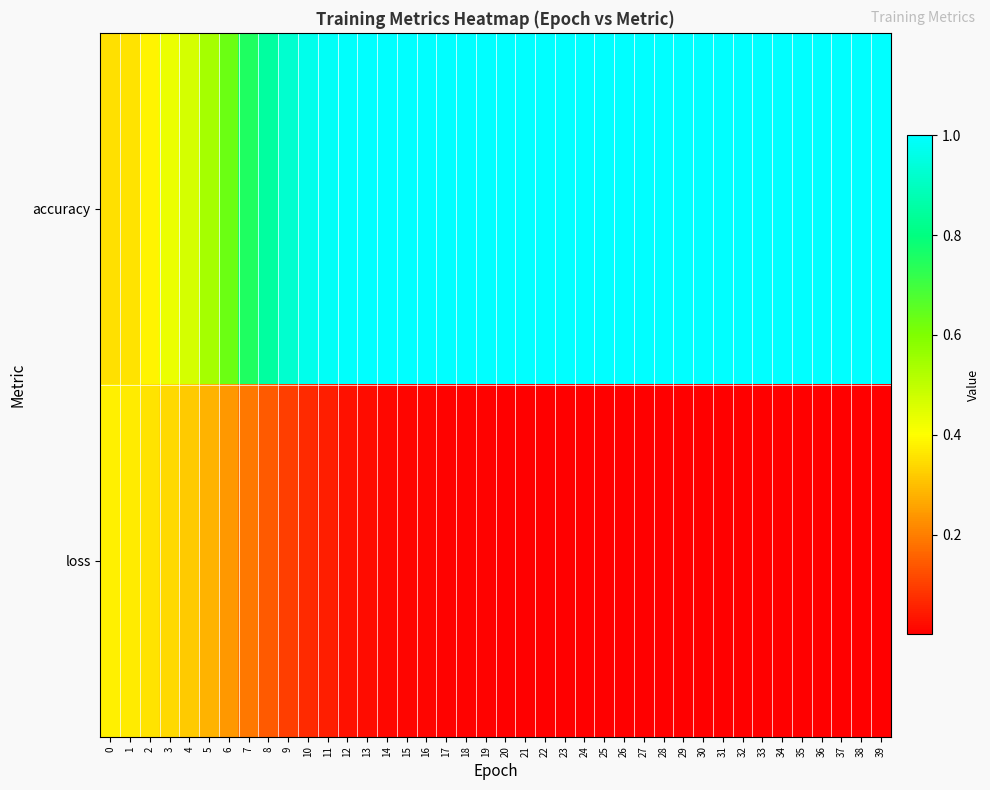

What is the difference between the highest and lowest values at 25?

1.0